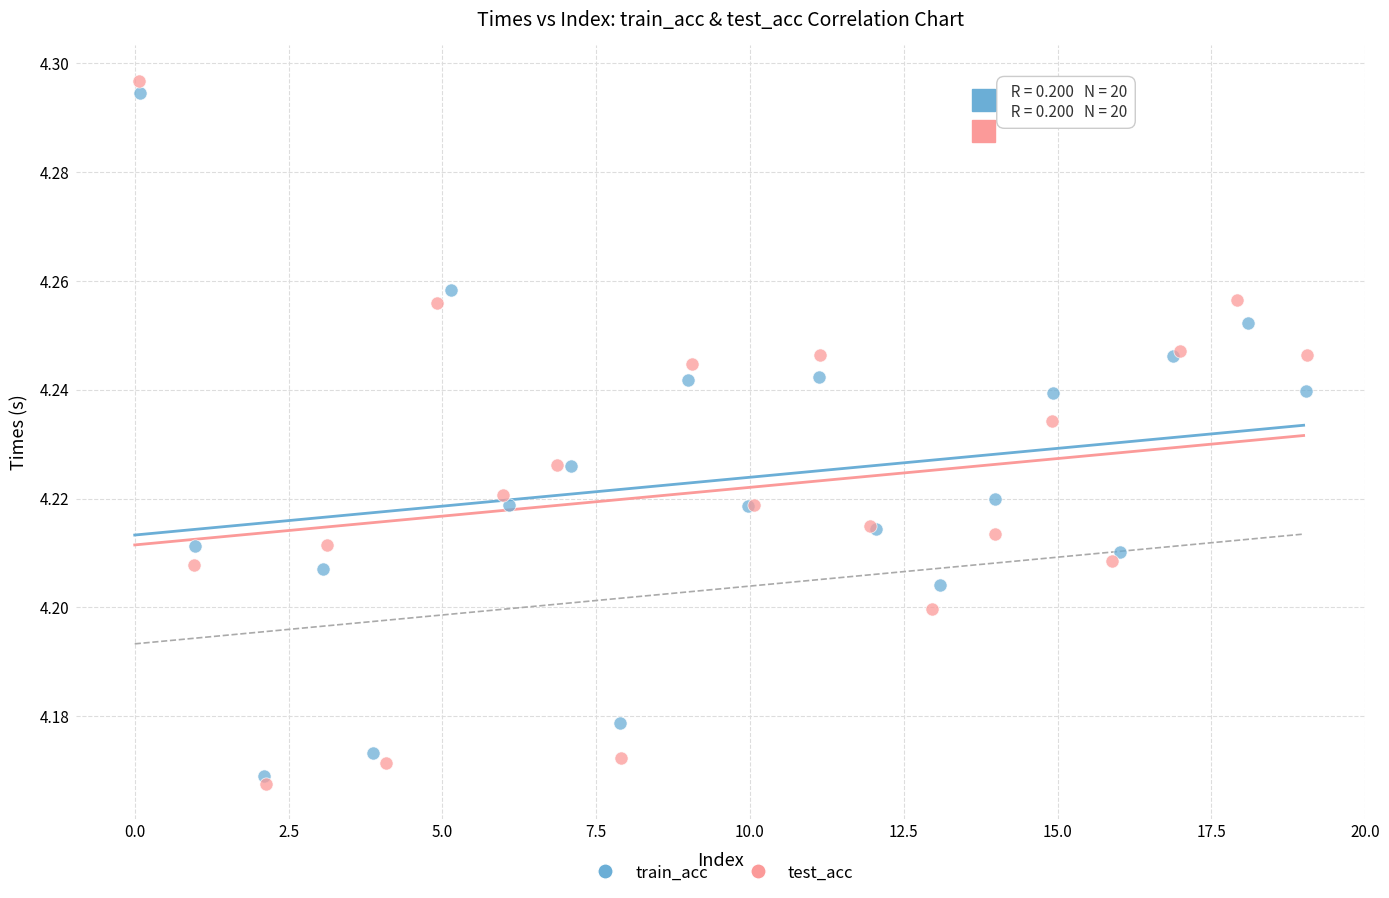

What are all the series names shown in the legend?

train_acc, test_acc